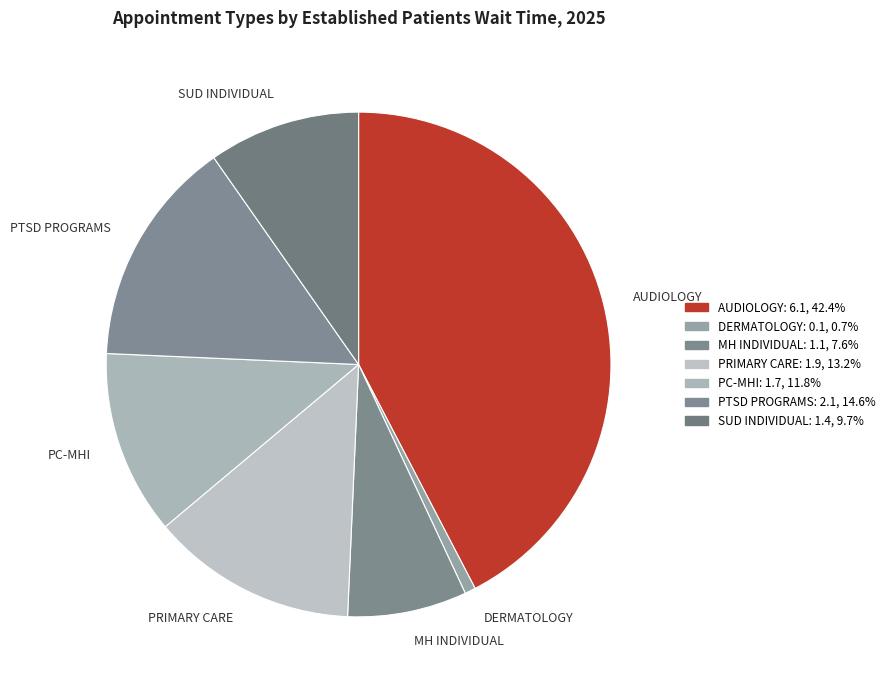

Does MH INDIVIDUAL account for over 50% of the chart?

No